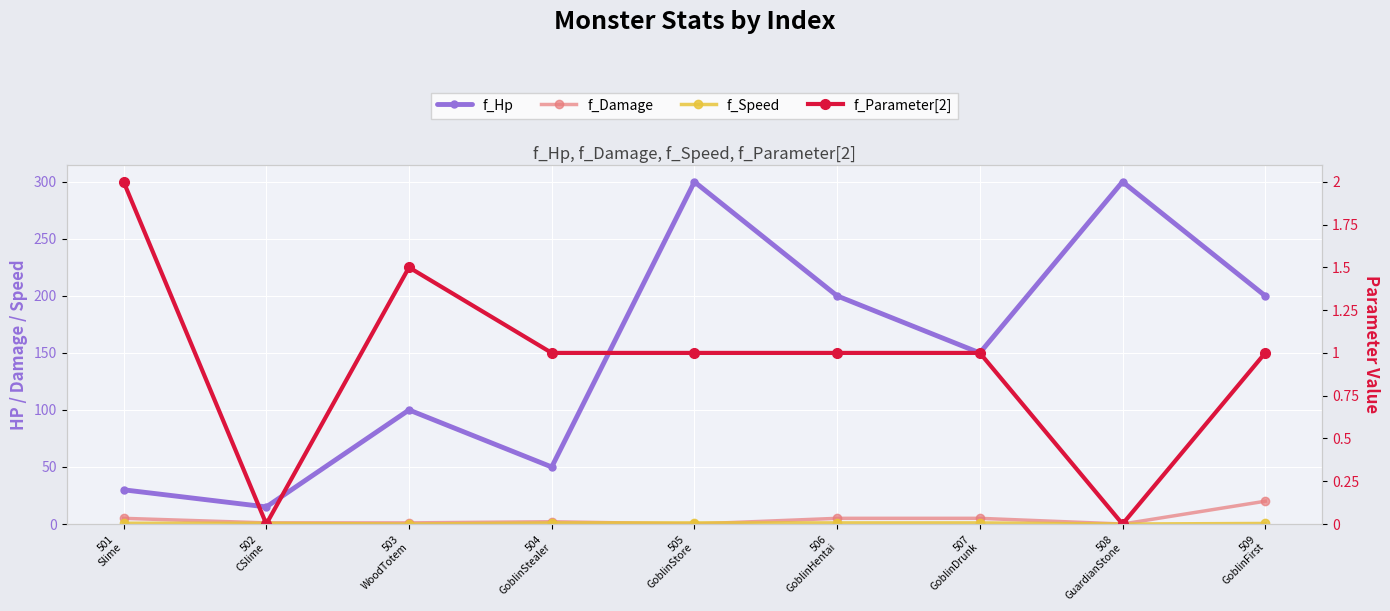

True or false: f_Hp and f_Speed cross at least once.

False